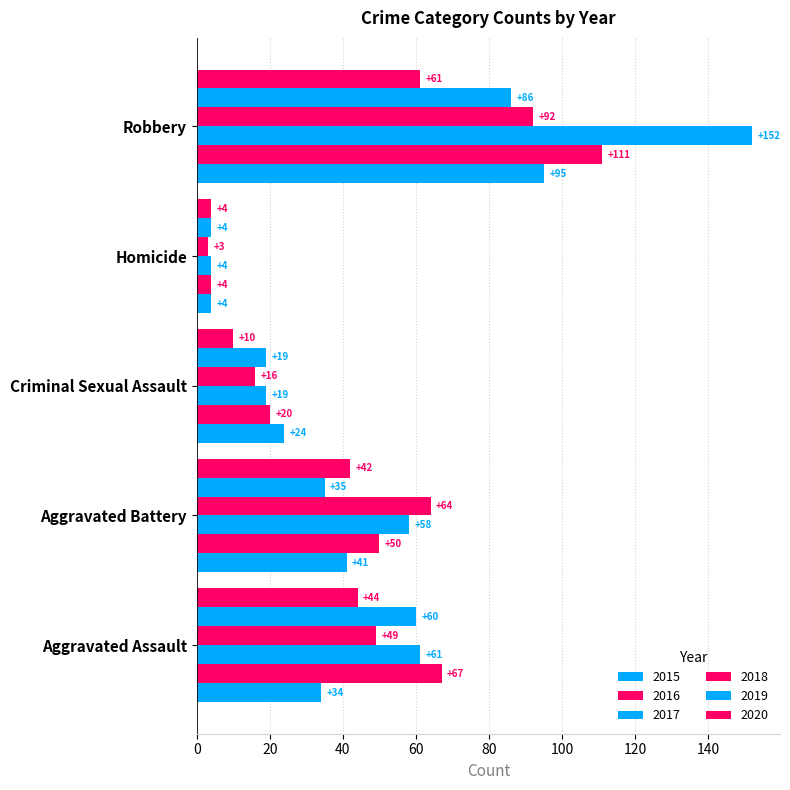

How many data points in 2020 are less than 42?

2